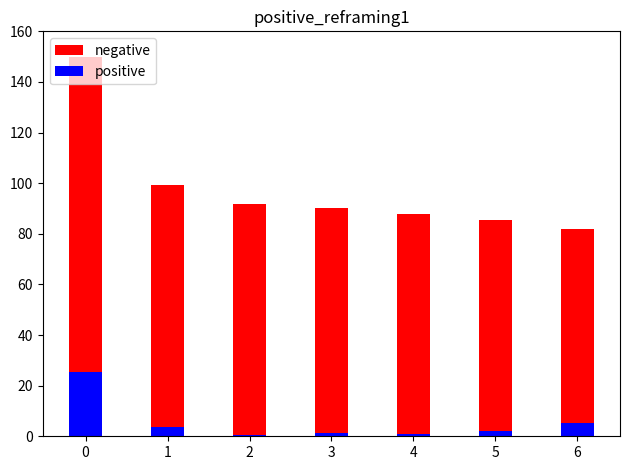

What is the total value across all series at 6?

87.3